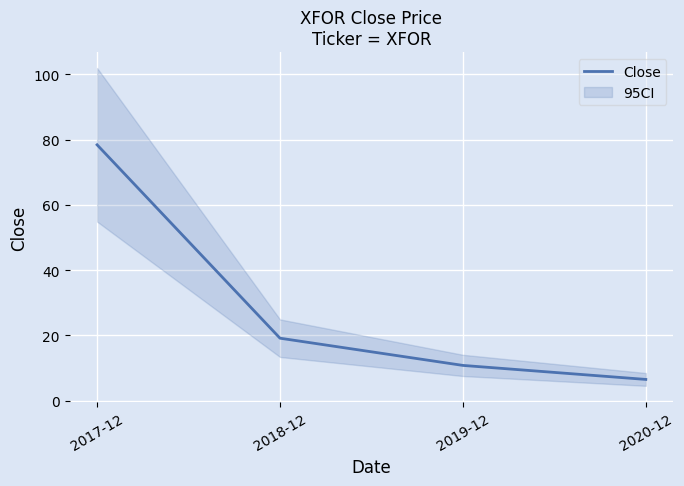

What is the difference between the maximum and minimum values?

71.9